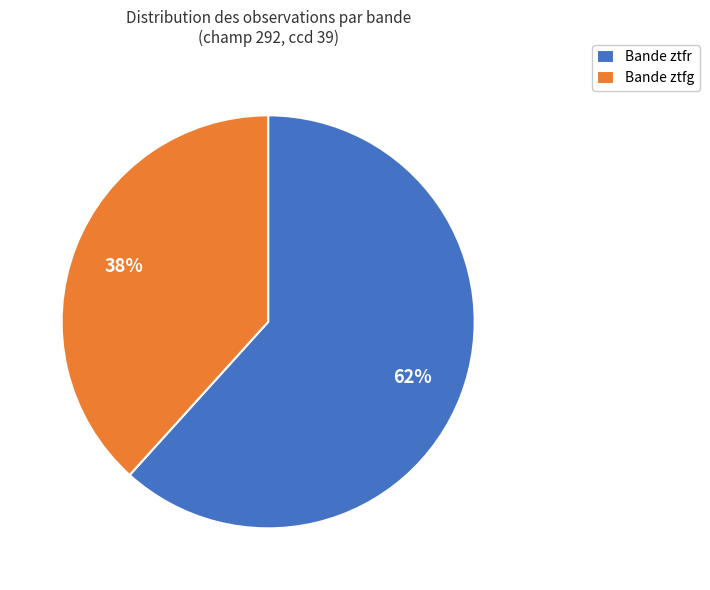

Rank the categories by value from highest to lowest.

Bande ztfr, Bande ztfg